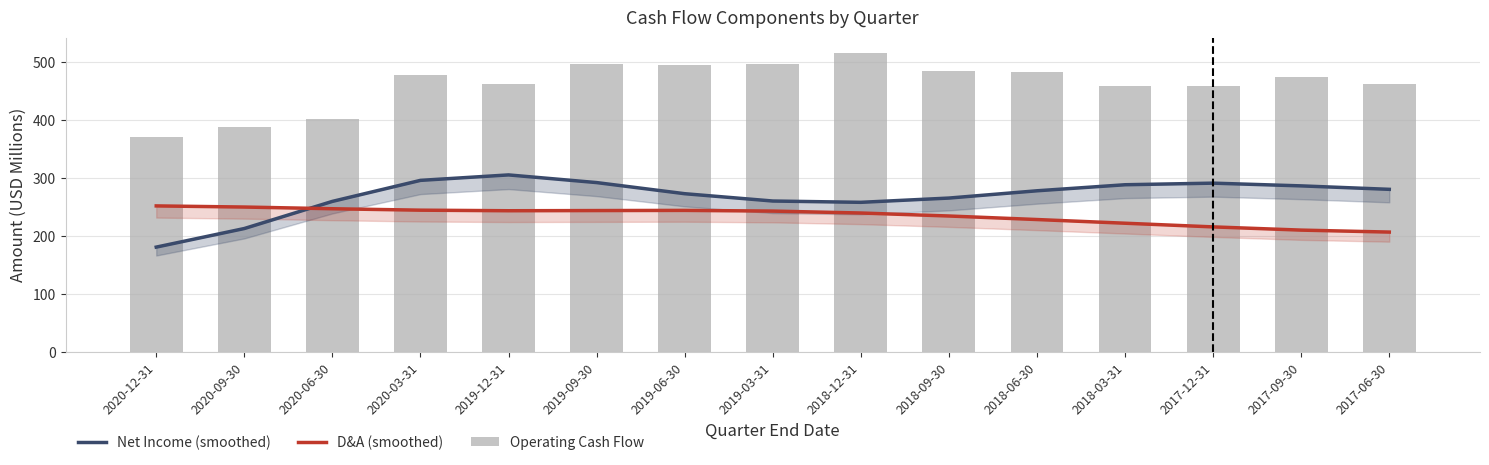

Which category has the lowest value across all series?

2020-12-31